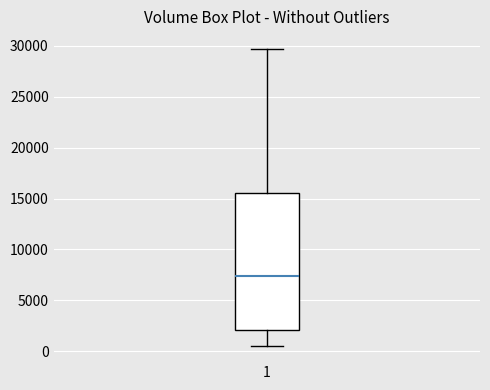

Read this box plot against the y-axis: the position of the median line, the range covered by the box, and the ends of both whiskers. The values are not printed on the chart, so give them approximately, as read against the axis.

median 7500, box 2000 to 15500, whiskers 500 to 29500